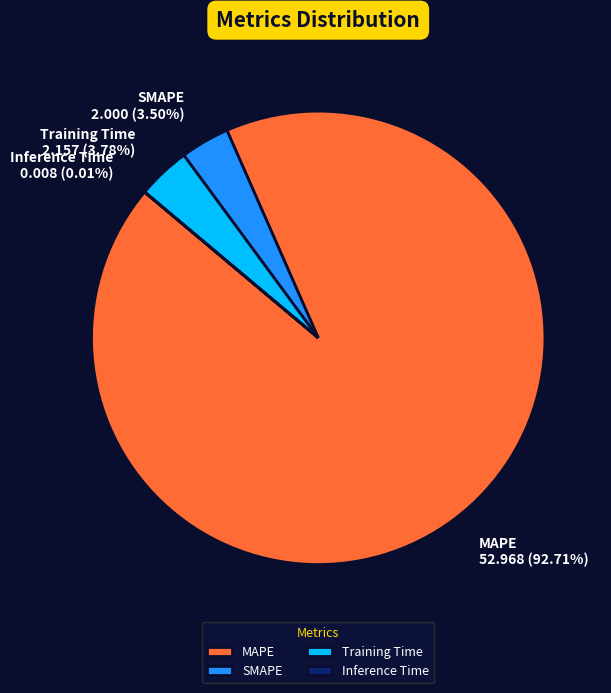

Approximately how many times larger is the value at MAPE compared to SMAPE?

26.5